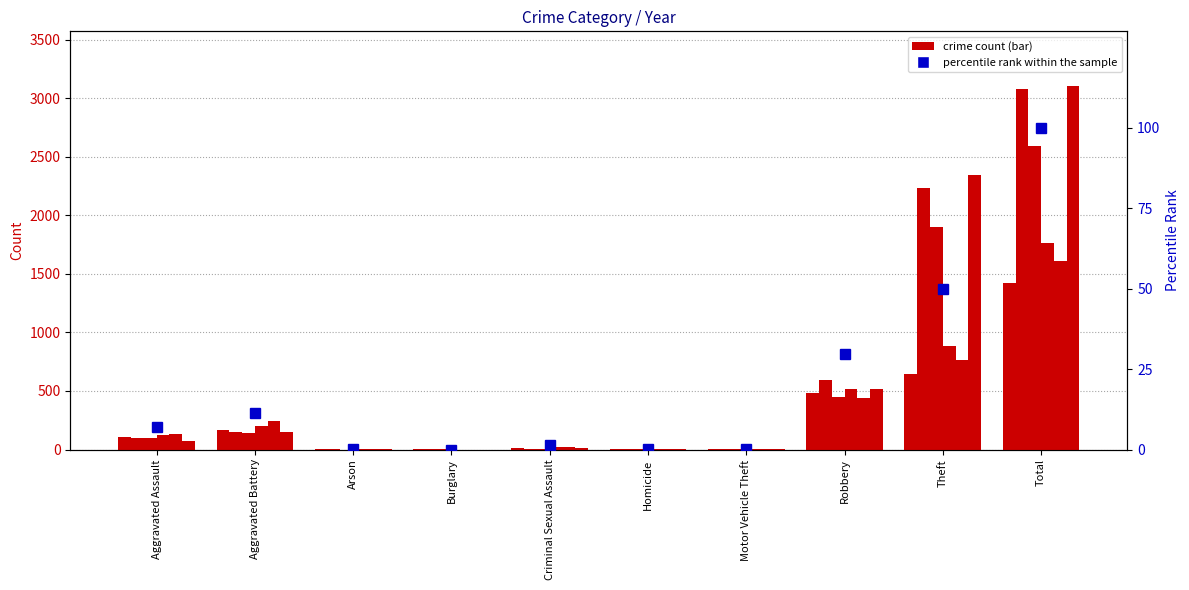

Which category has the lowest value across all series?

Burglary